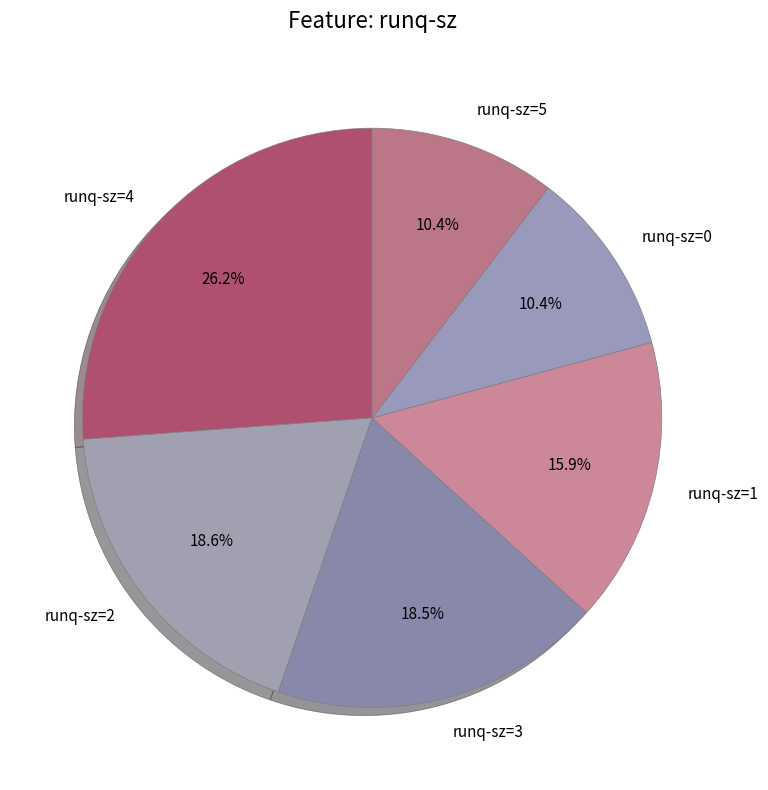

What is the largest slice in the pie chart?

runq-sz=4